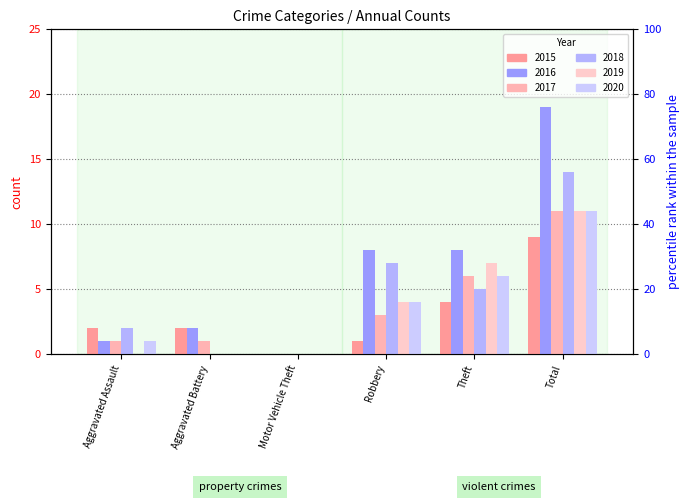

What is the difference between the second highest and minimum values in the 2015 series?

4